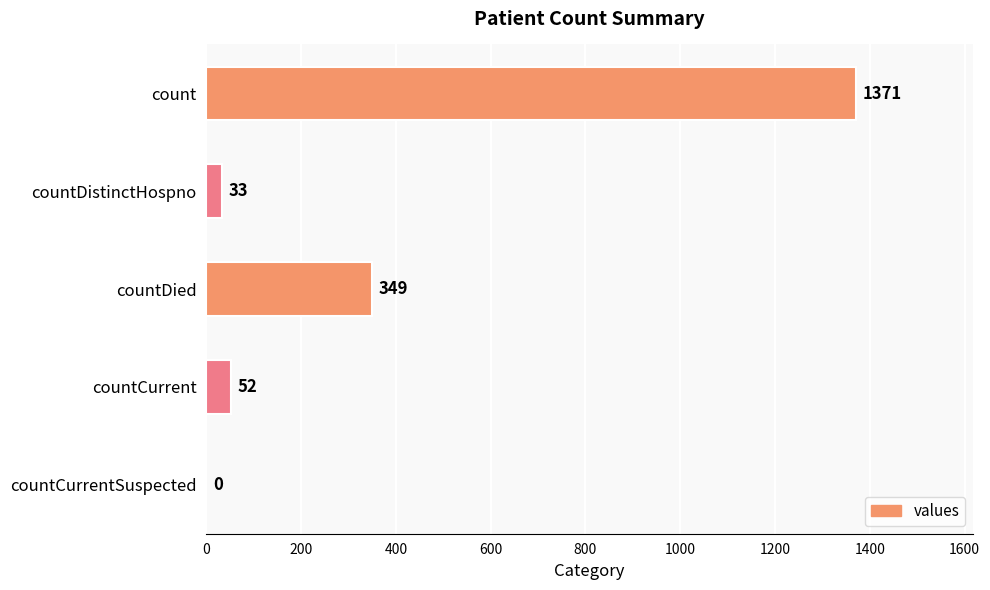

What is the maximum value shown in the chart?

1371